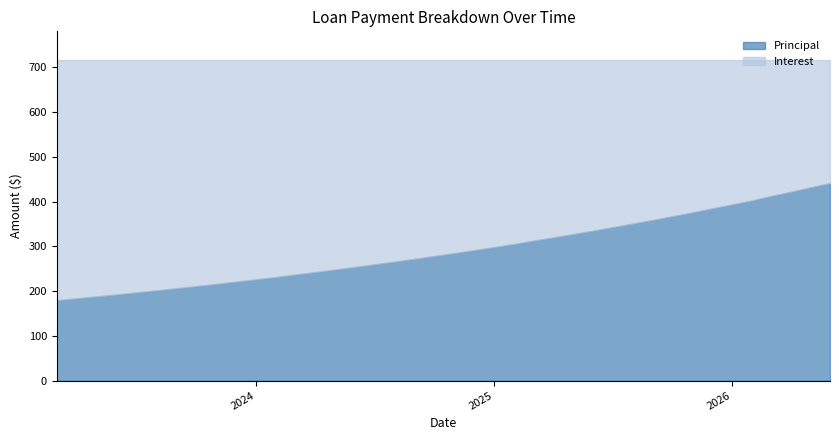

True or false: Principal has more than 2 interior local peaks.

False